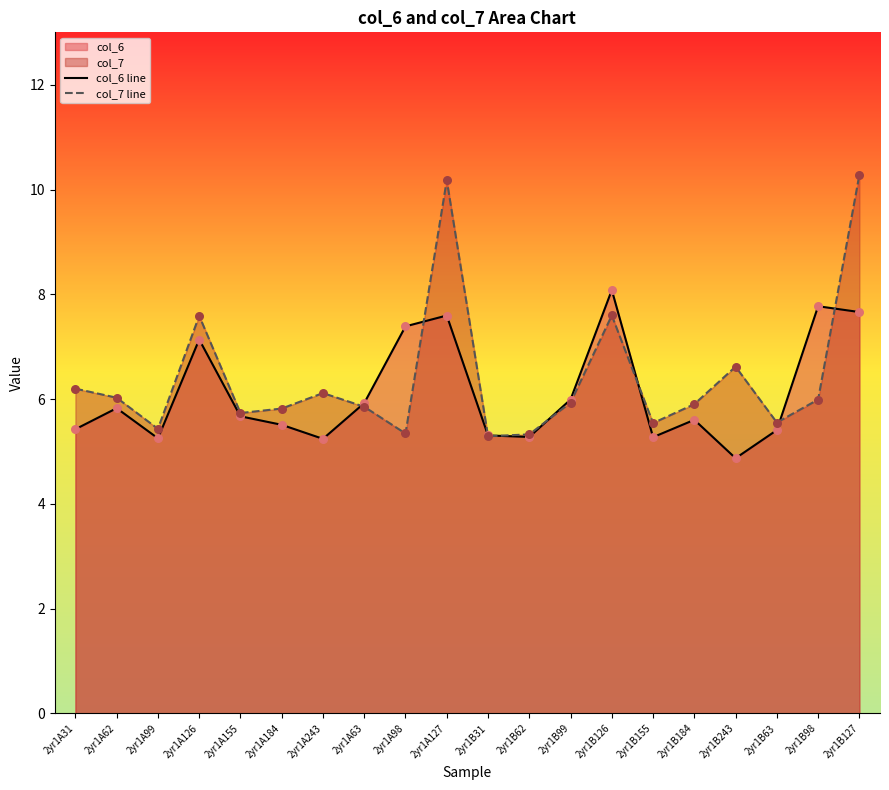

Which series has the largest total across all categories?

col_7 line